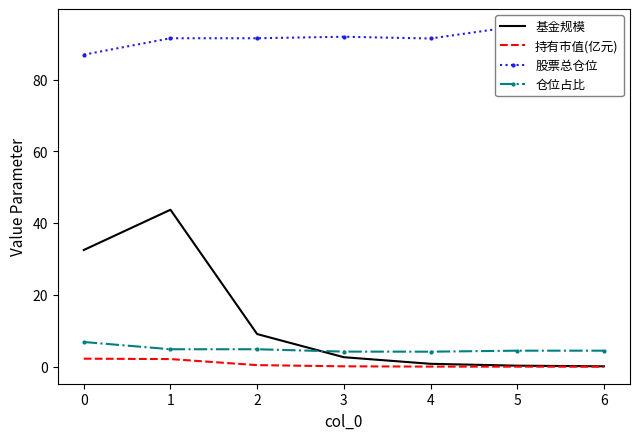

True or false: 仓位占比 and 持有市值(亿元) intersect in this chart.

False